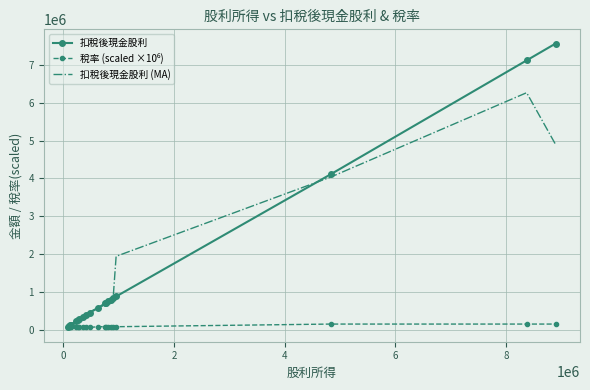

What is the maximum value shown in the chart?

7565000.0